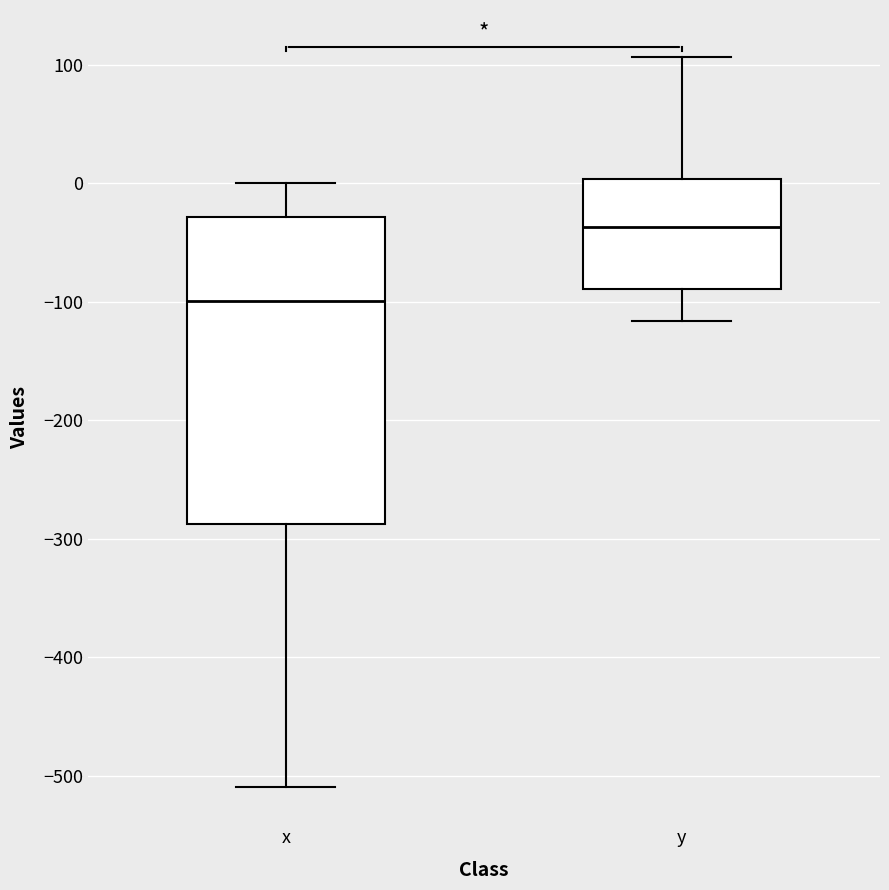

Where is the lower edge of the box for y on the y-axis? The values are not printed on the chart, so give them approximately, as read against the axis.

-90